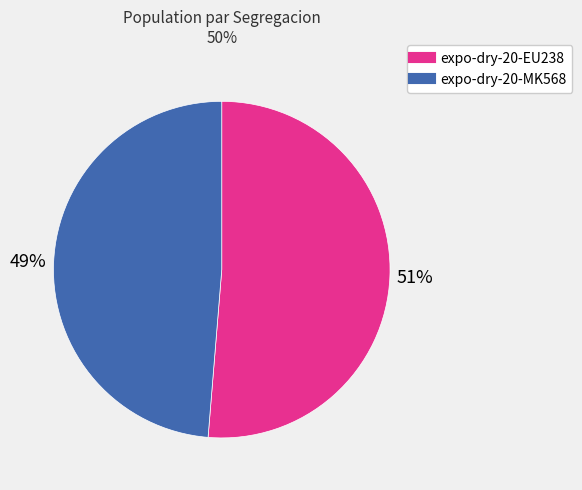

Is there any slice that represents more than half of the pie?

Yes